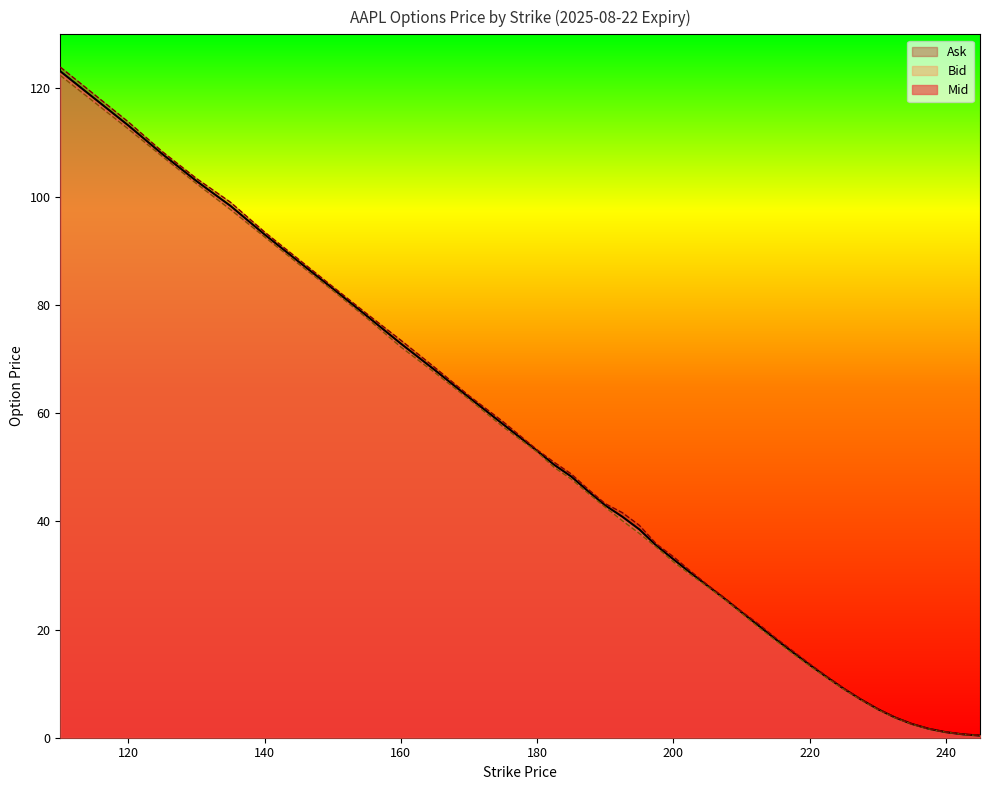

What is the smallest value displayed?

0.4